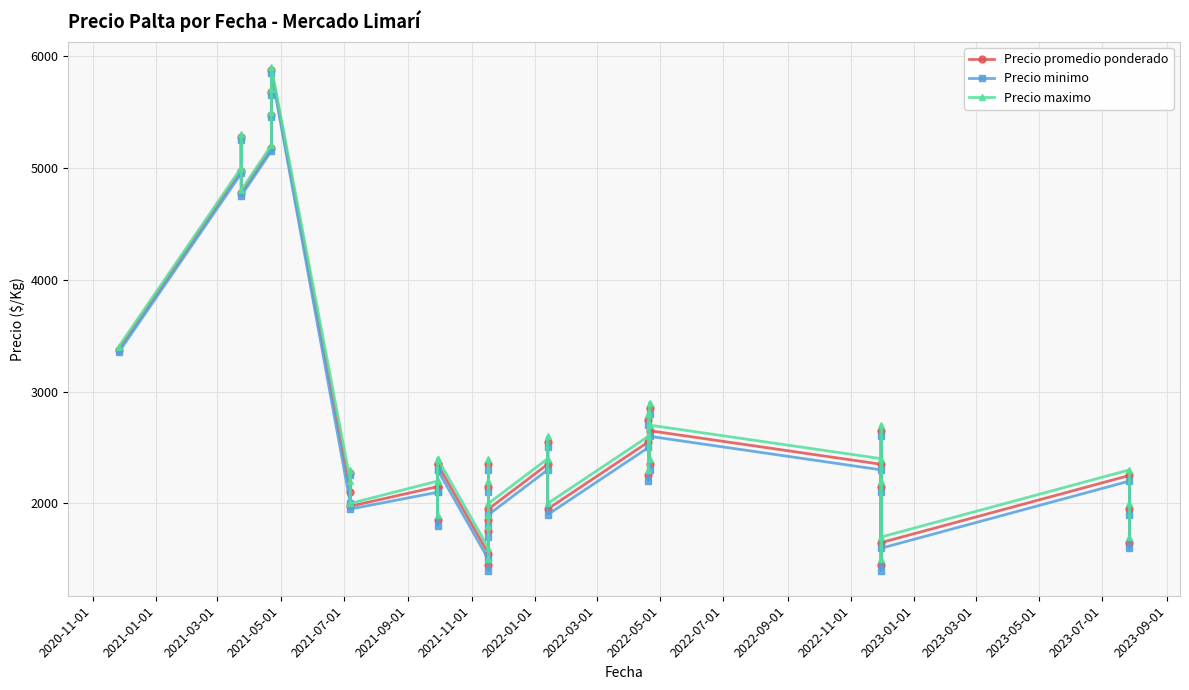

Which series has the largest range (max minus min)?

Precio minimo